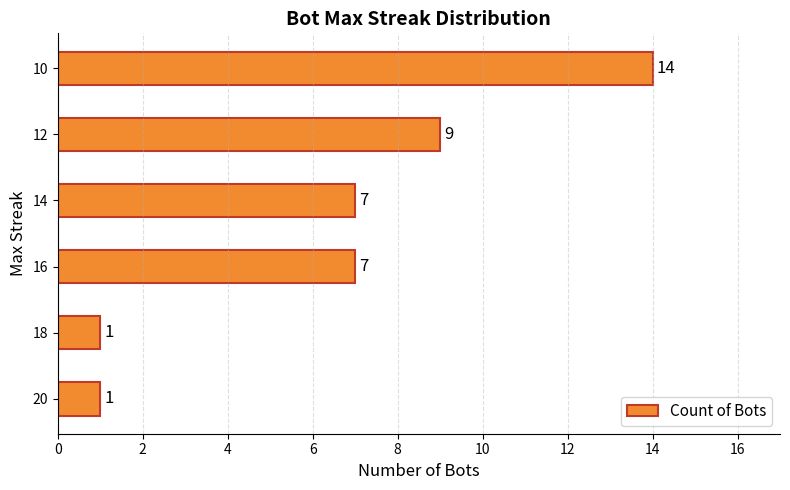

Approximately how many times larger is the value at 14 compared to 18?

7.0